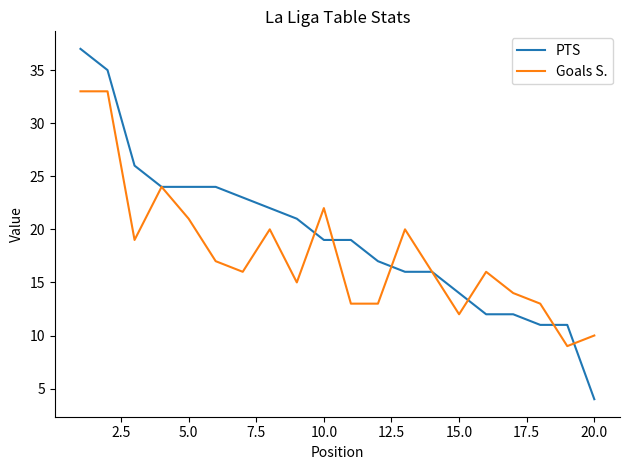

Which series has the largest range (max minus min)?

PTS